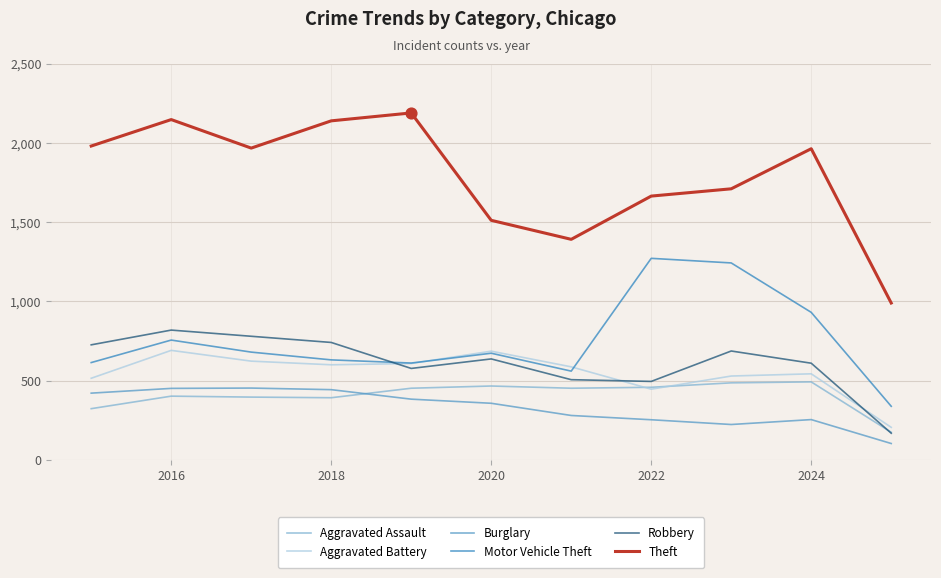

Which series has the largest range (max minus min)?

Theft